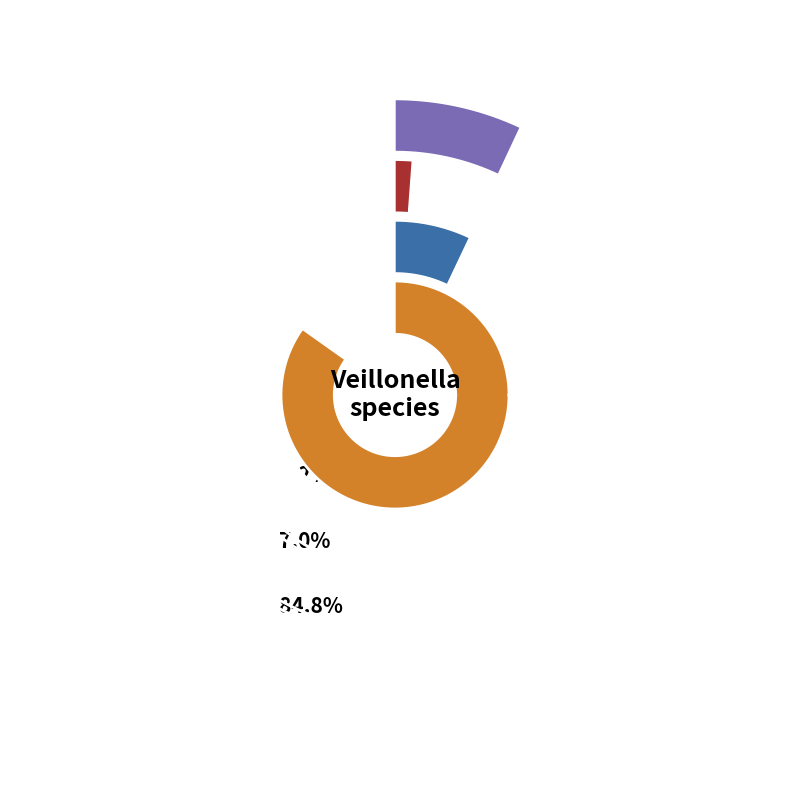

What percentage is NOT represented by 32?

100.0%